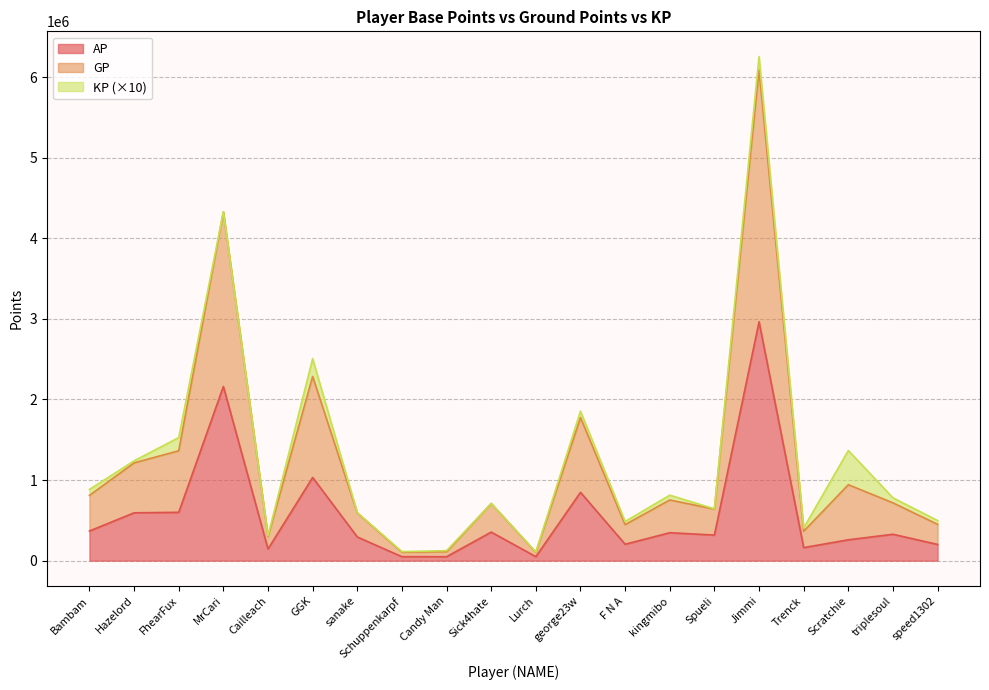

Where does the AP series first go above 327540?

Bambam